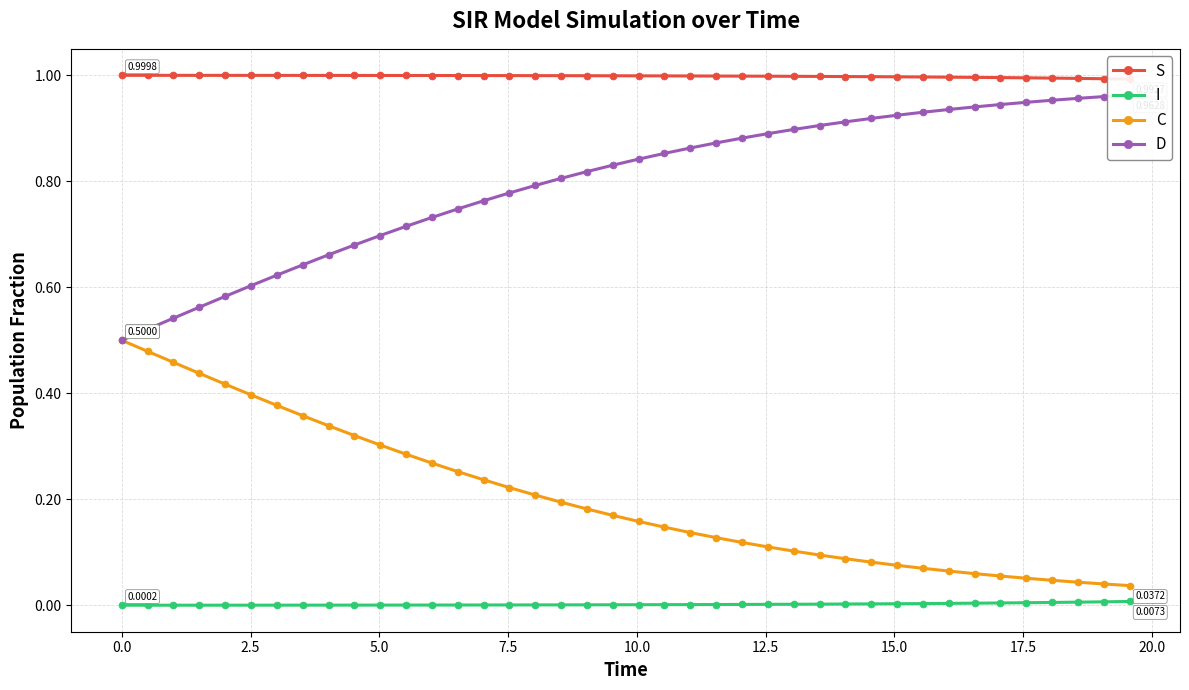

How many lines are shown in the chart?

4